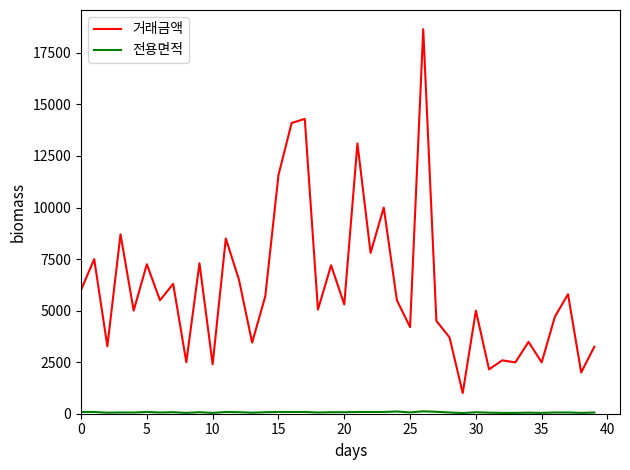

Which series has the widest spread of values?

거래금액